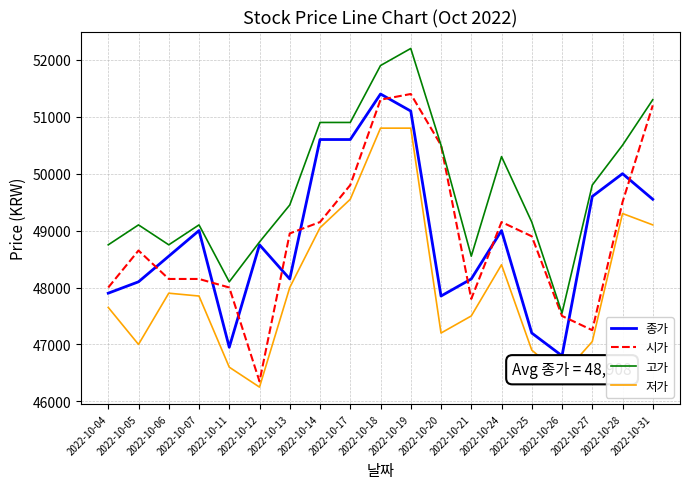

Where do 종가 and 시가 first cross each other?

2022-10-05 and 2022-10-06